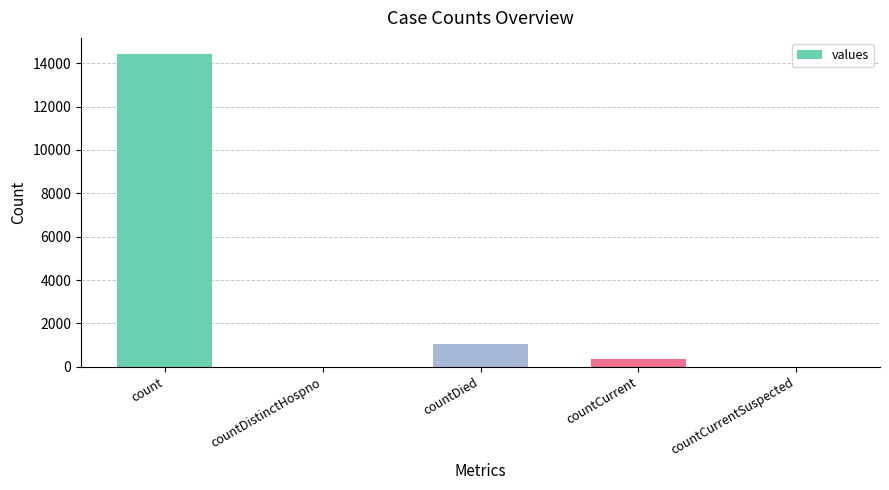

At which category does the chart reach its peak across all series?

count